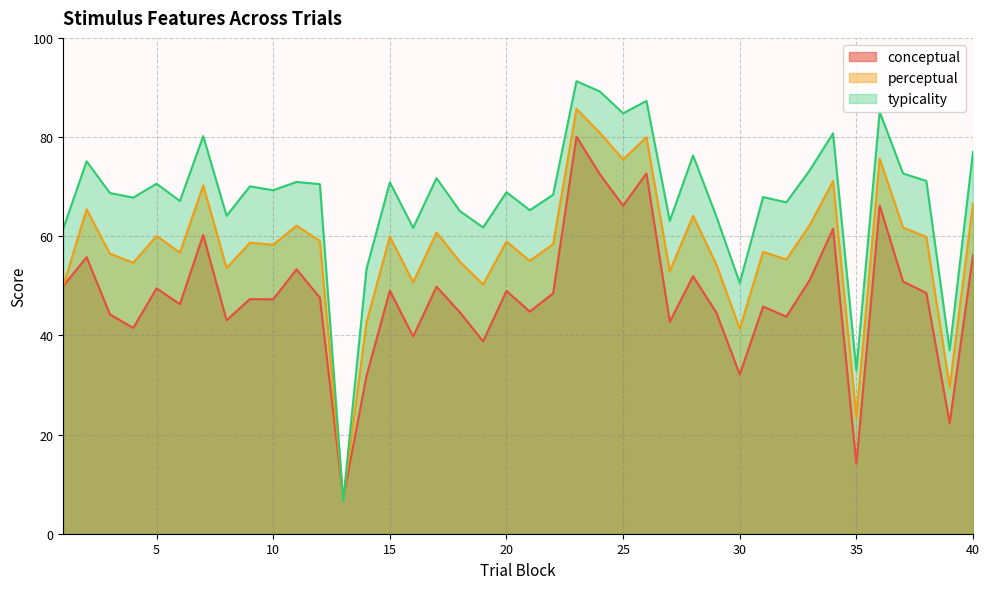

How many lines are shown in the chart?

3